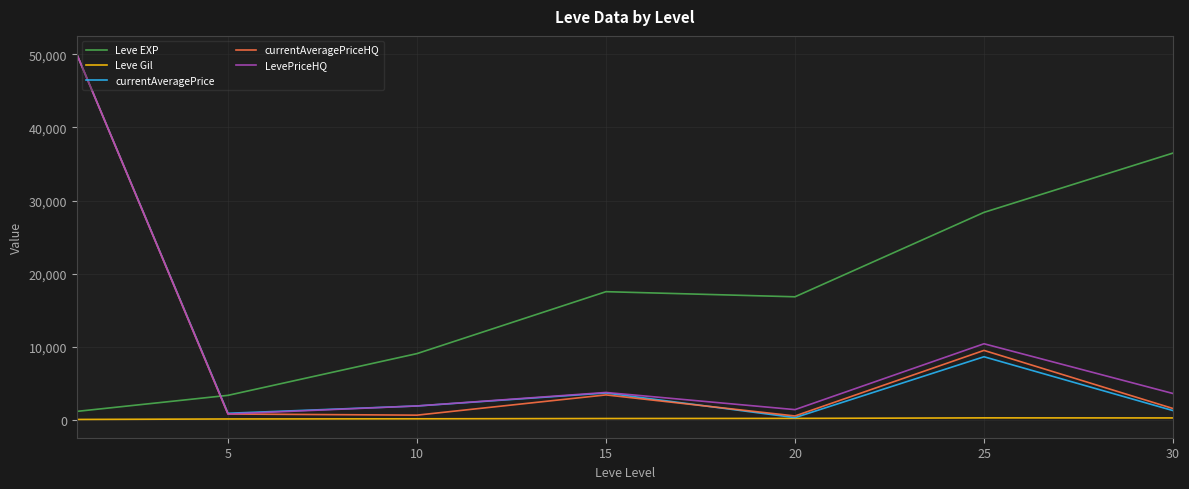

In LevePriceHQ, how many points are lower than both neighbors (excluding endpoints)?

2